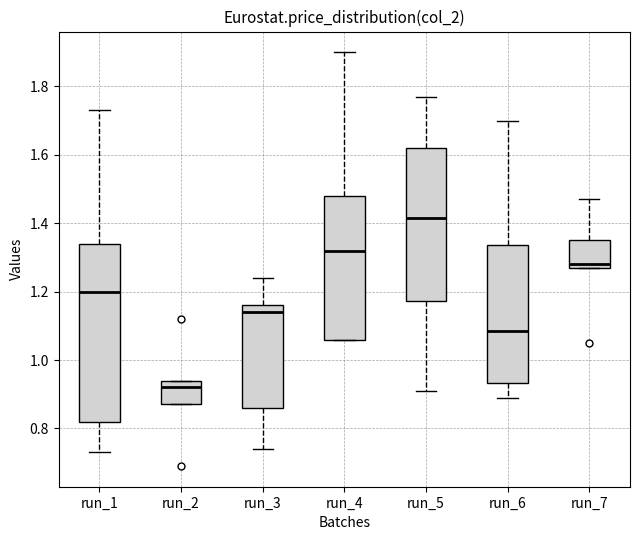

Reading left to right, read every box against the y-axis: the position of its median line, the range the box covers, and the ends of its whiskers. The values are not printed on the chart, so give them approximately, as read against the axis.

run_1: median 1.20, box 0.82 to 1.34, whiskers 0.74 to 1.74
run_2: median 0.92, box 0.88 to 0.94, whiskers 0.88 to 0.94
run_3: median 1.14, box 0.86 to 1.16, whiskers 0.74 to 1.24
run_4: median 1.32, box 1.06 to 1.48, whiskers 1.06 to 1.90
run_5: median 1.42, box 1.18 to 1.62, whiskers 0.92 to 1.78
run_6: median 1.08, box 0.94 to 1.34, whiskers 0.90 to 1.70
run_7: median 1.28 (just above the box's lower edge), box 1.28 to 1.36, whiskers 1.28 to 1.48